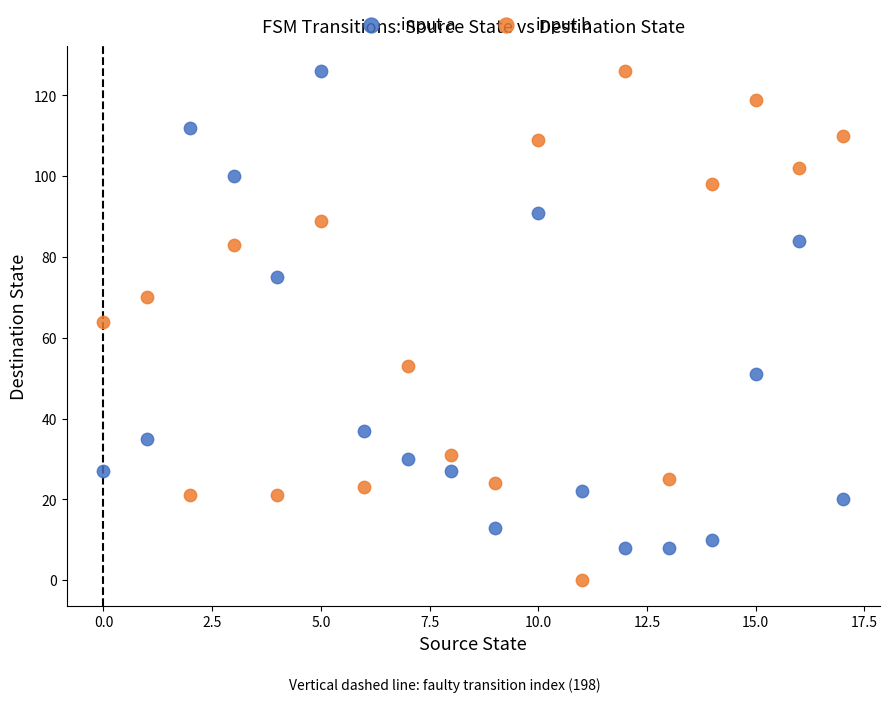

What are all the series names shown in the legend?

input a, input b